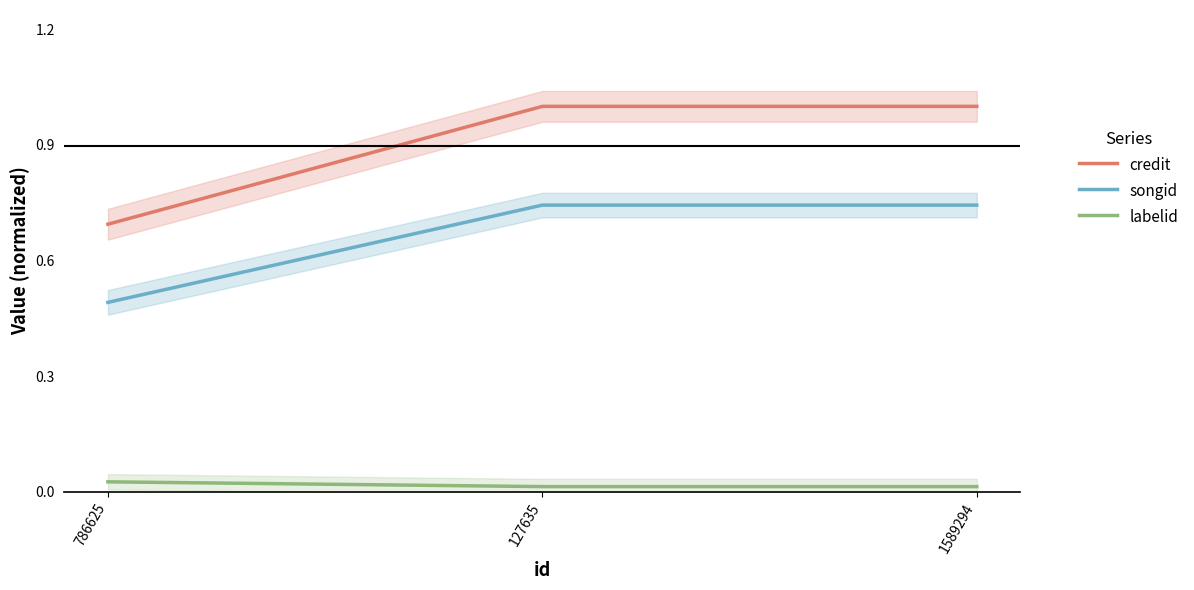

Between 786625 and 127635, which is larger?

127635